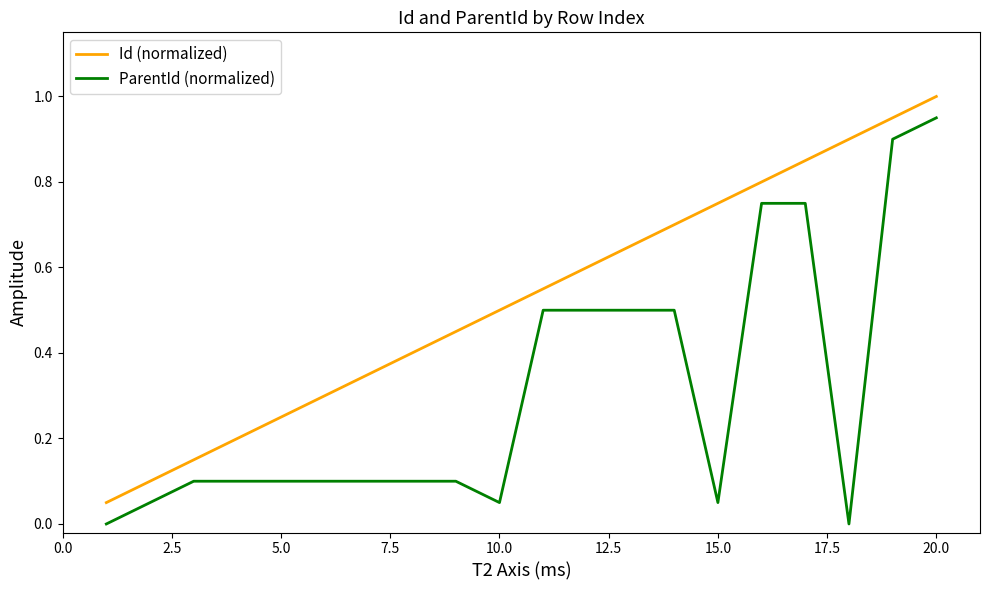

True or false: Id (normalized) and ParentId (normalized) intersect in this chart.

False